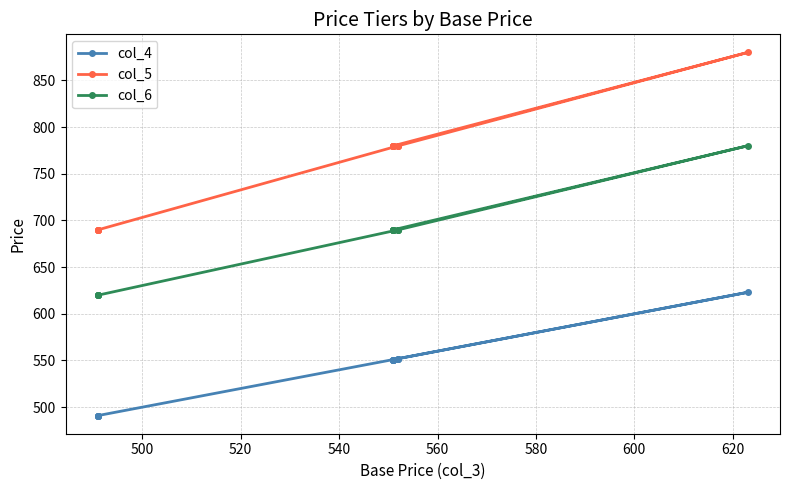

True or false: col_4 and col_5 intersect in this chart.

False